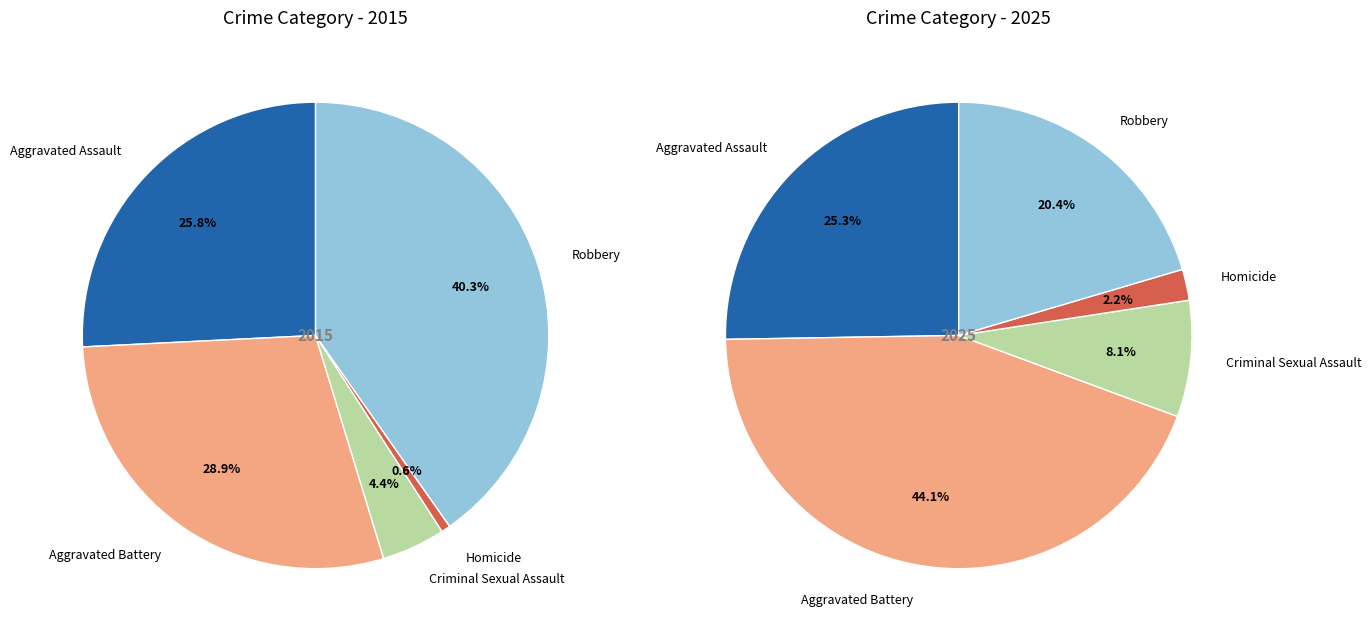

Which series has the widest spread of values?

2025